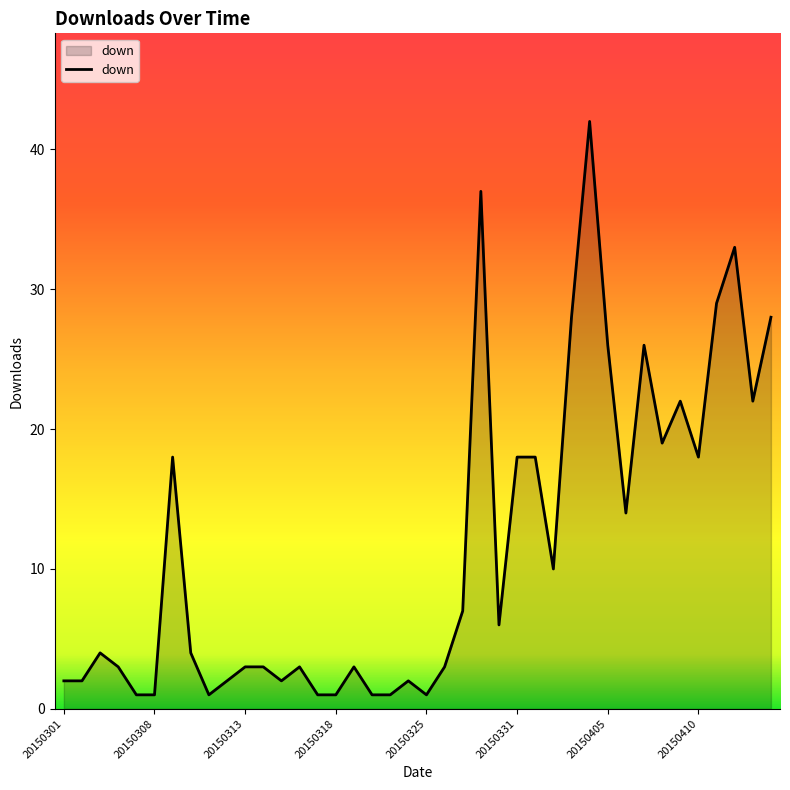

What is the difference between the maximum and minimum values?

41